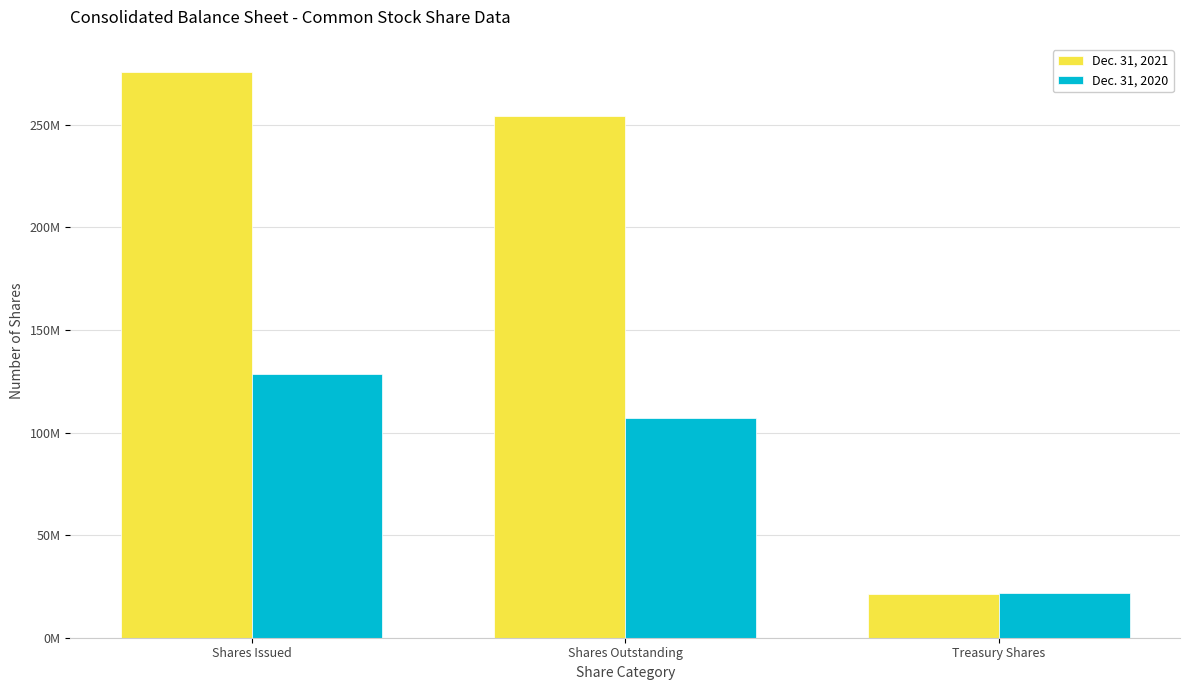

Are the bars grouped side by side (vs. stacked)?

Yes